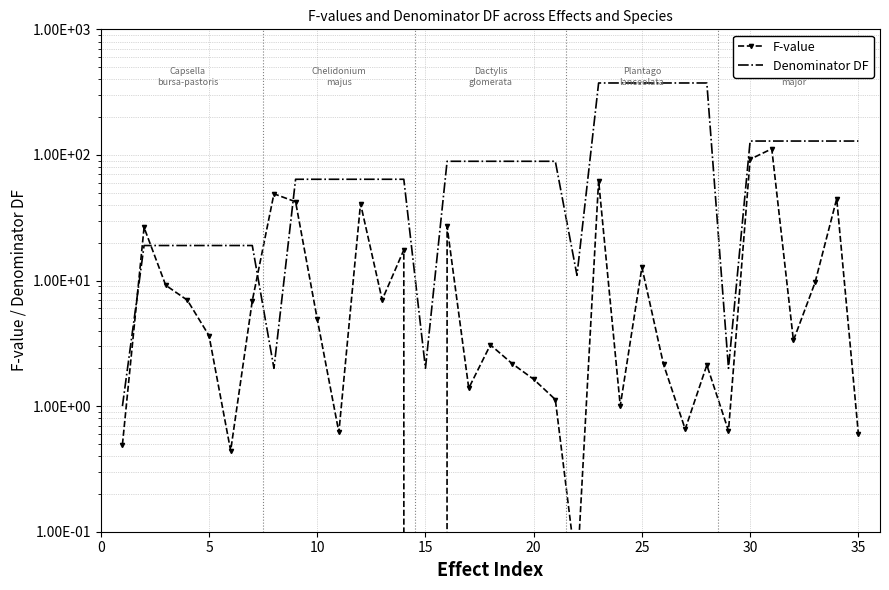

How many values in the F-value series exceed 3?

20